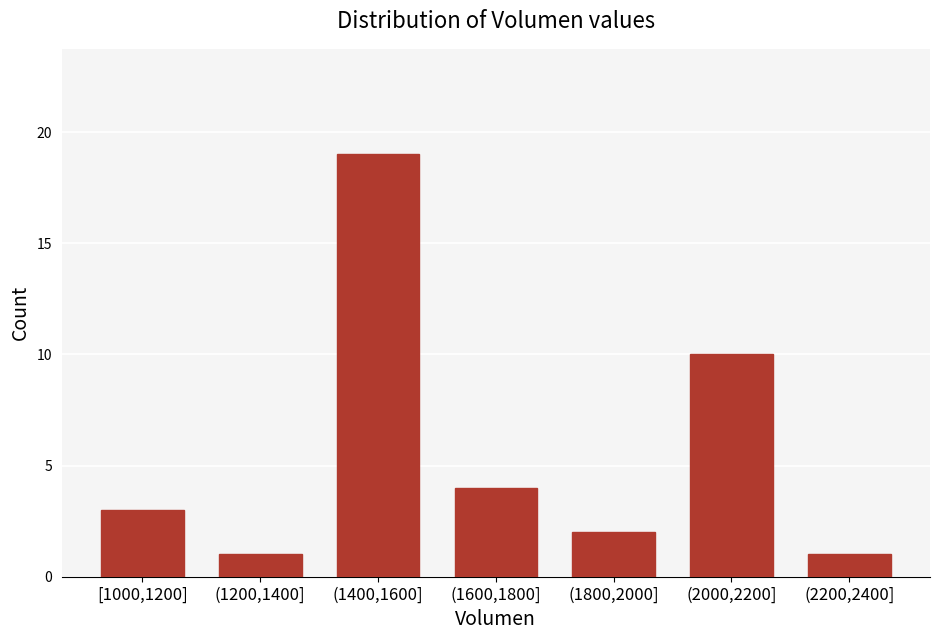

Reading left to right, extract all data points from this chart.

[1000,1200]=3	(1200,1400]=1	(1400,1600]=19	(1600,1800]=4	(1800,2000]=2	(2000,2200]=10	(2200,2400]=1